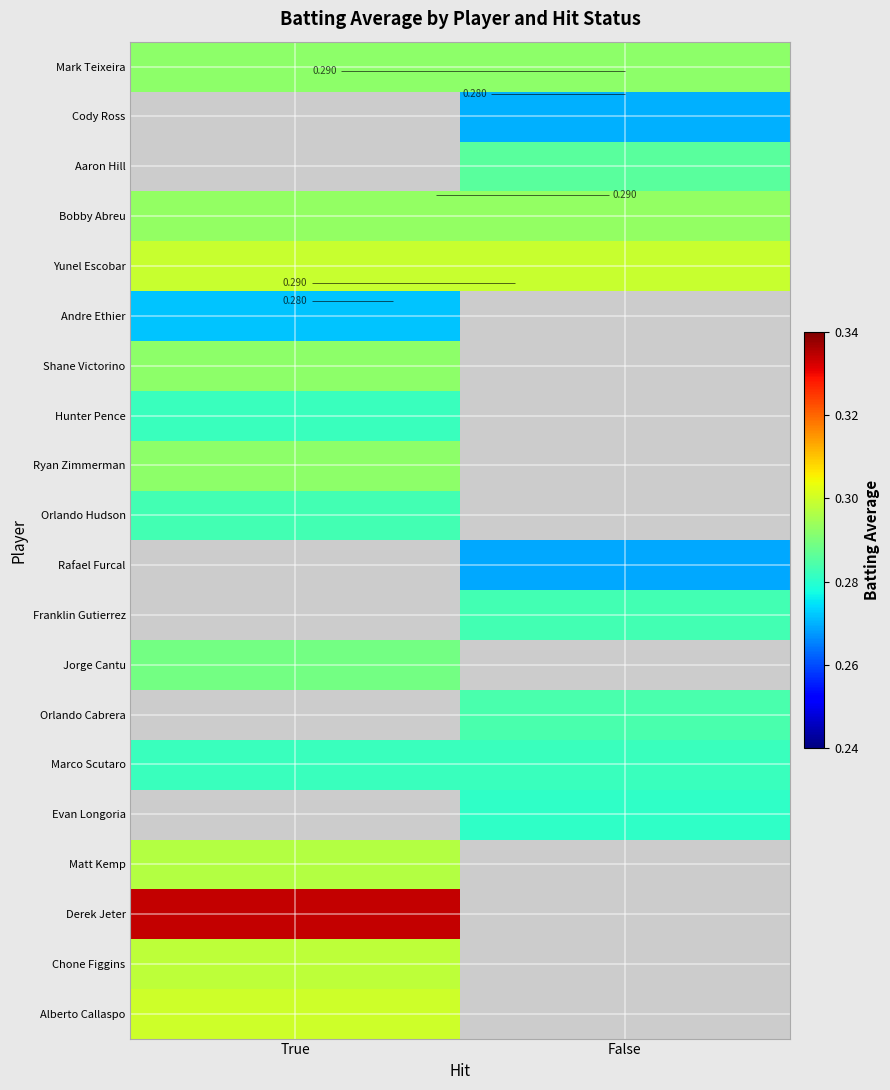

Between True and False, which is larger?

True